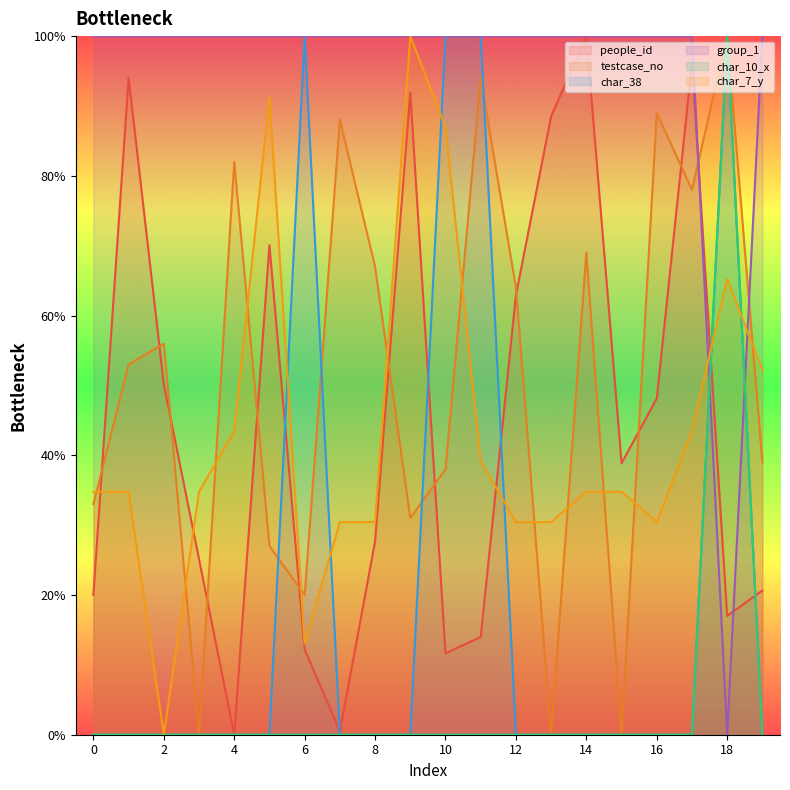

Reading right to left, extract all data points from this chart.

people_id: 19=20.6	18=17.0	17=96.2	16=48.1	15=38.9	14=100.0	13=88.5	12=62.9	11=14.0	10=11.7	9=91.9	8=27.7	7=0.5	6=12.2	5=70.1	4=0.0	3=25.1	2=50.1	1=94.1	0=20.0
testcase_no: 19=39.0	18=100.0	17=78.0	16=89.0	15=0.0	14=69.0	13=0.0	12=64.0	11=94.0	10=38.0	9=31.0	8=67.0	7=88.0	6=20.0	5=27.0	4=82.0	3=0.0	2=56.0	1=53.0	0=33.0
char_38: 19=0.0	18=100.0	17=0.0	16=0.0	15=0.0	14=0.0	13=0.0	12=0.0	11=100.0	10=100.0	9=0.0	8=0.0	7=0.0	6=100.0	5=0.0	4=0.0	3=0.0	2=0.0	1=0.0	0=0.0
group_1: 19=100.0	18=0.0	17=100.0	16=100.0	15=100.0	14=100.0	13=100.0	12=100.0	11=100.0	10=100.0	9=100.0	8=100.0	7=100.0	6=100.0	5=100.0	4=100.0	3=100.0	2=100.0	1=100.0	0=100.0
char_10_x: 19=0.0	18=100.0	17=0.0	16=0.0	15=0.0	14=0.0	13=0.0	12=0.0	11=0.0	10=0.0	9=0.0	8=0.0	7=0.0	6=0.0	5=0.0	4=0.0	3=0.0	2=0.0	1=0.0	0=0.0
char_7_y: 19=52.2	18=65.2	17=43.5	16=30.4	15=34.8	14=34.8	13=30.4	12=30.4	11=39.1	10=87.0	9=100.0	8=30.4	7=30.4	6=13.0	5=91.3	4=43.5	3=34.8	2=0.0	1=34.8	0=34.8